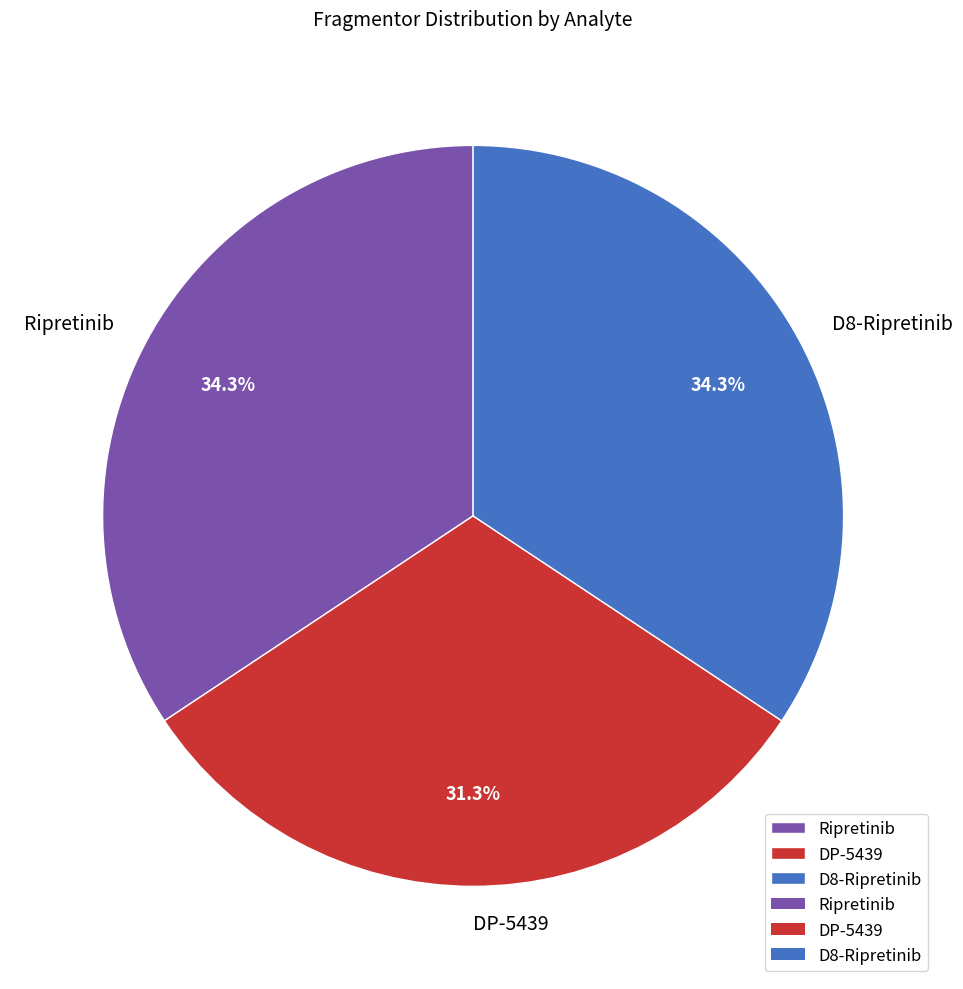

Is there a majority slice in this chart?

No